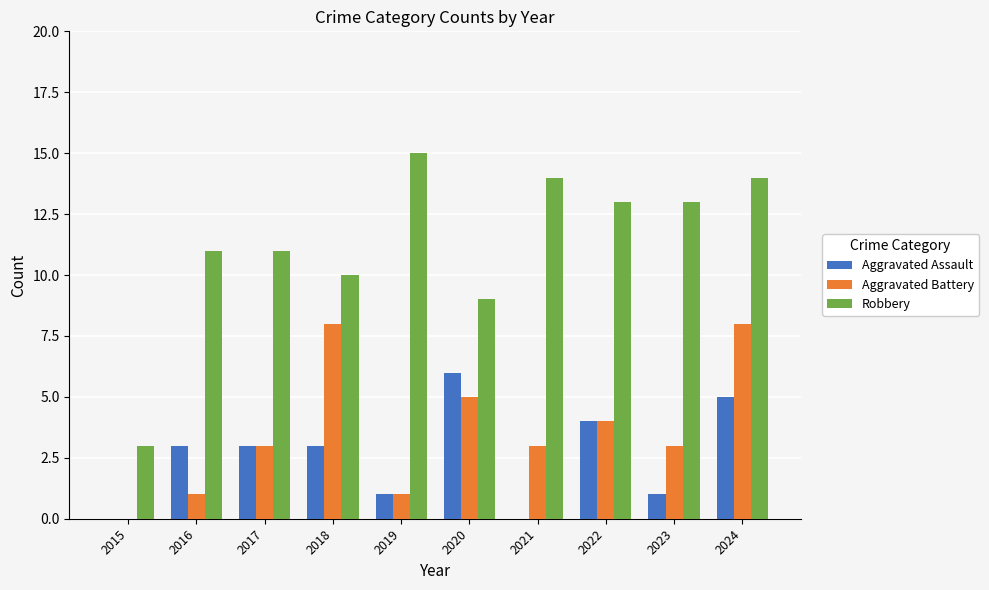

Is it true that Robbery equals 15 at 2017?

False